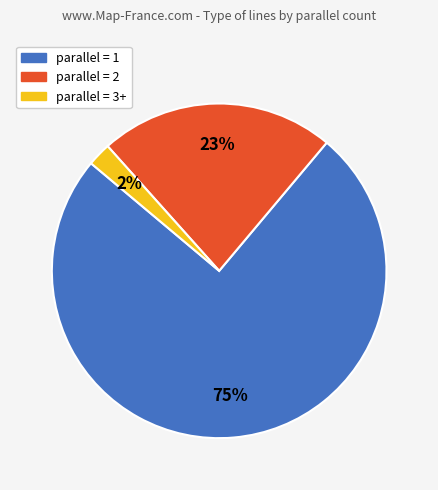

To the nearest percent, what is the average slice percentage?

33%